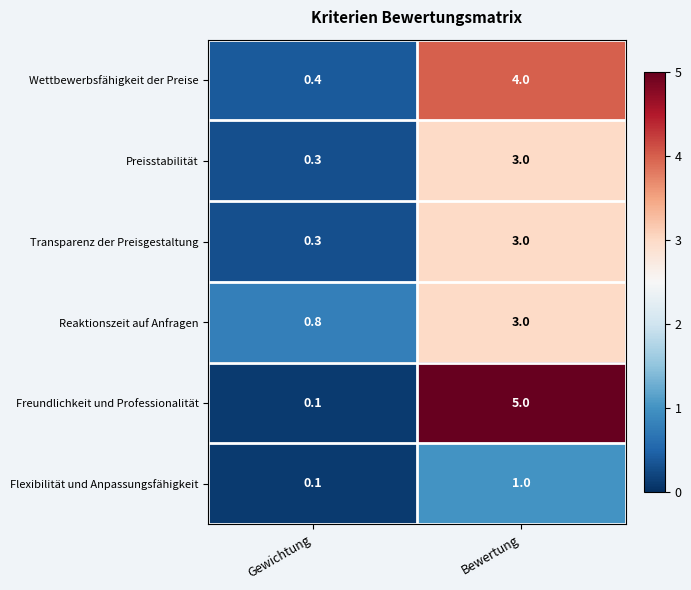

What is the sum of all Reaktionszeit auf Anfragen values?

3.8